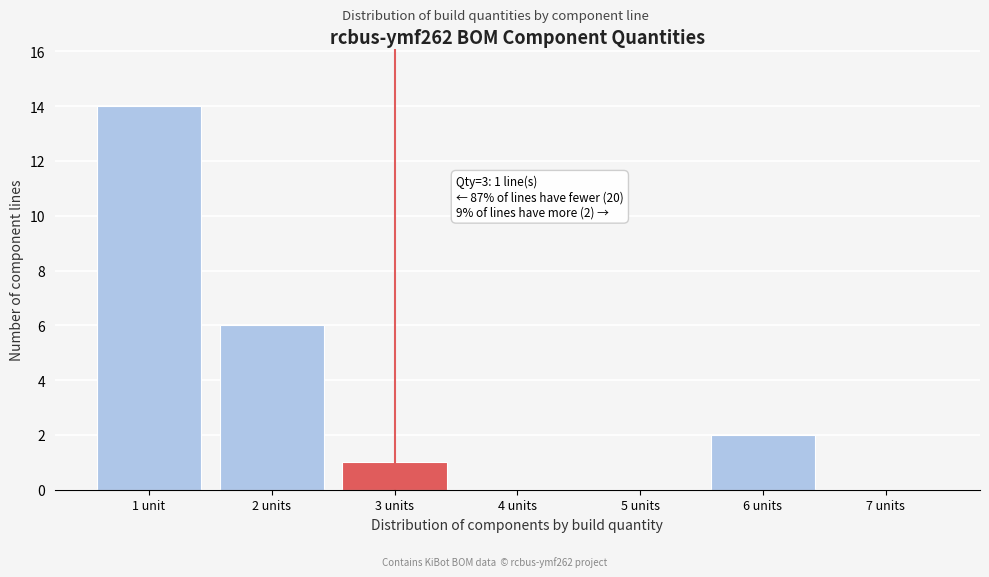

Reading left to right, transcribe all the data shown in this chart.

1 unit=14	2 units=6	3 units=1	4 units=0	5 units=0	6 units=2	7 units=0